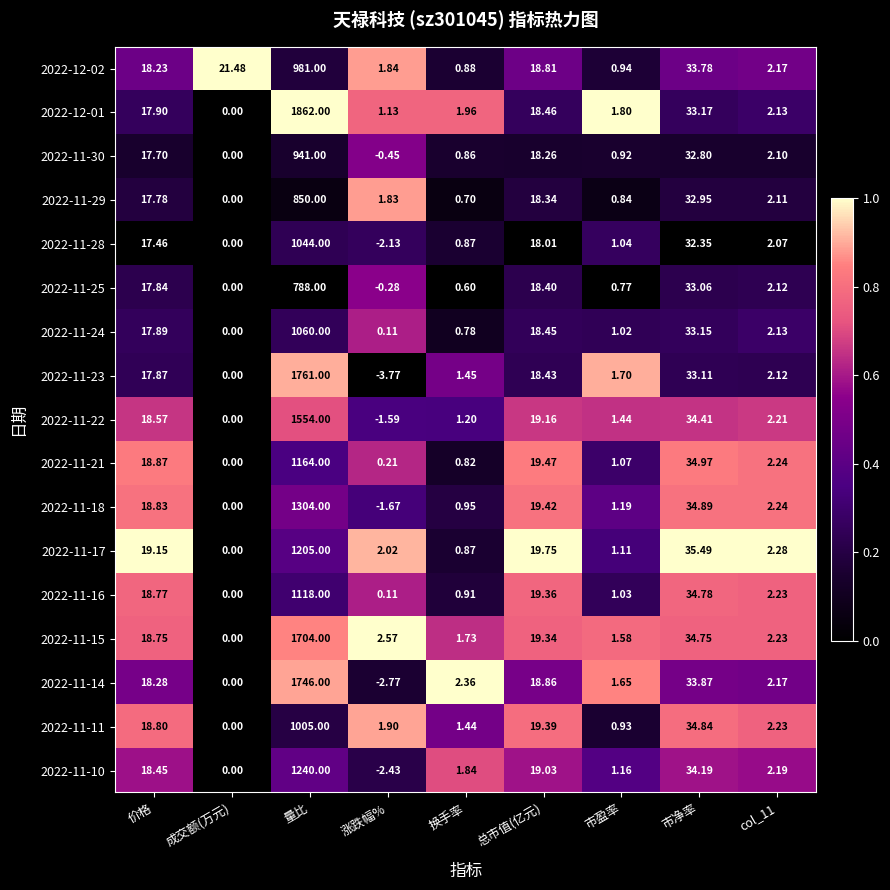

Count the number of categories in the chart.

9